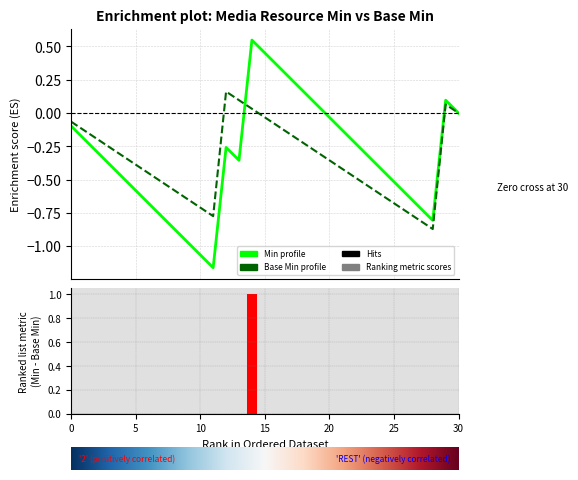

At which category is the sum across all series the highest?

14